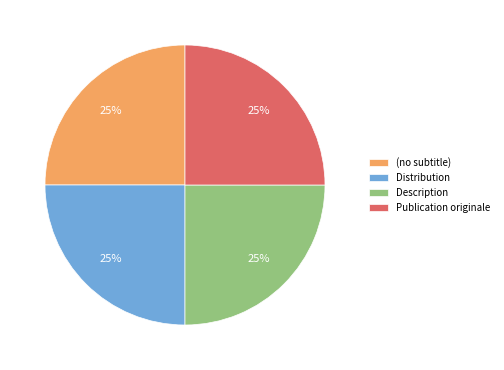

Count the number of slices in the pie.

4